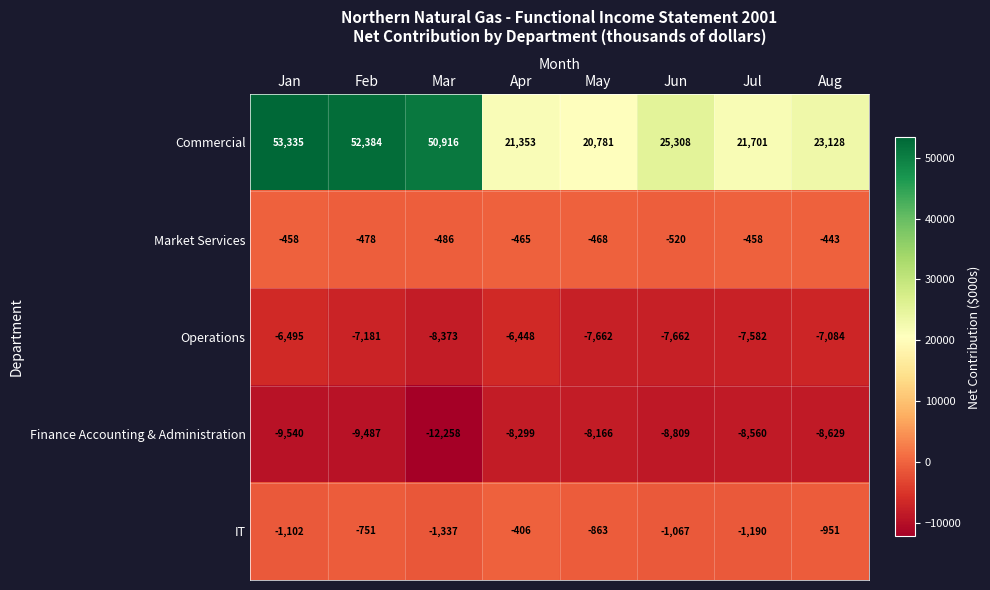

Where does the Finance Accounting & Administration series first go above -8629?

Apr